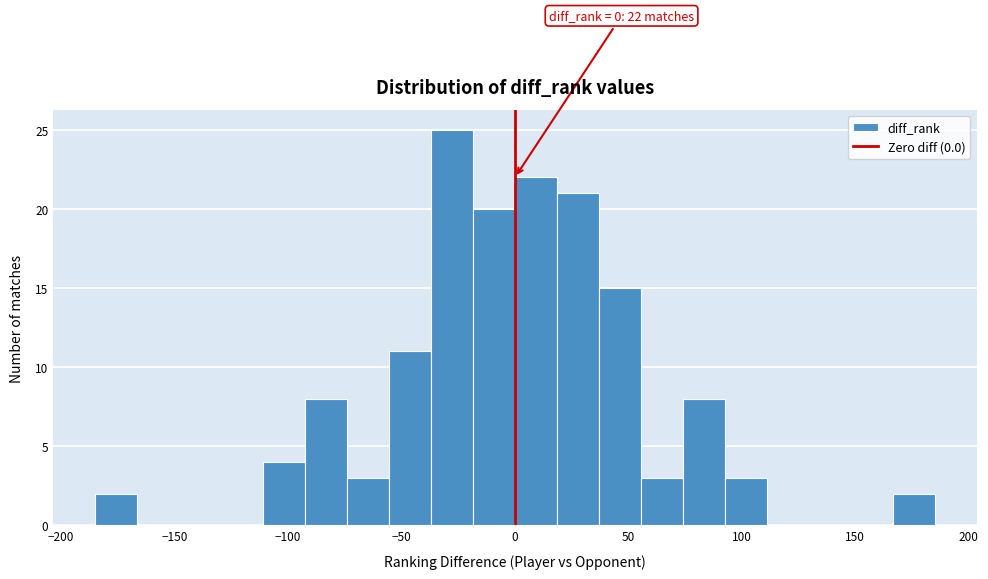

Read against the x-axis, roughly where is the centre of the tallest bar?

-30